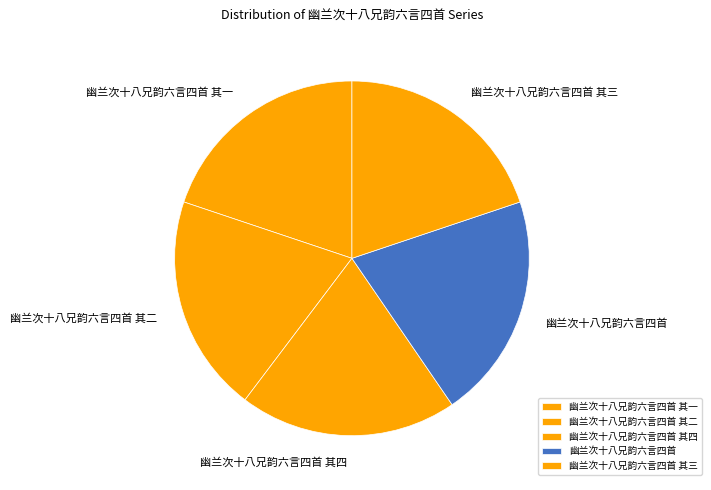

Does 幽兰次十八兄韵六言四首 represent more than half of the total?

No